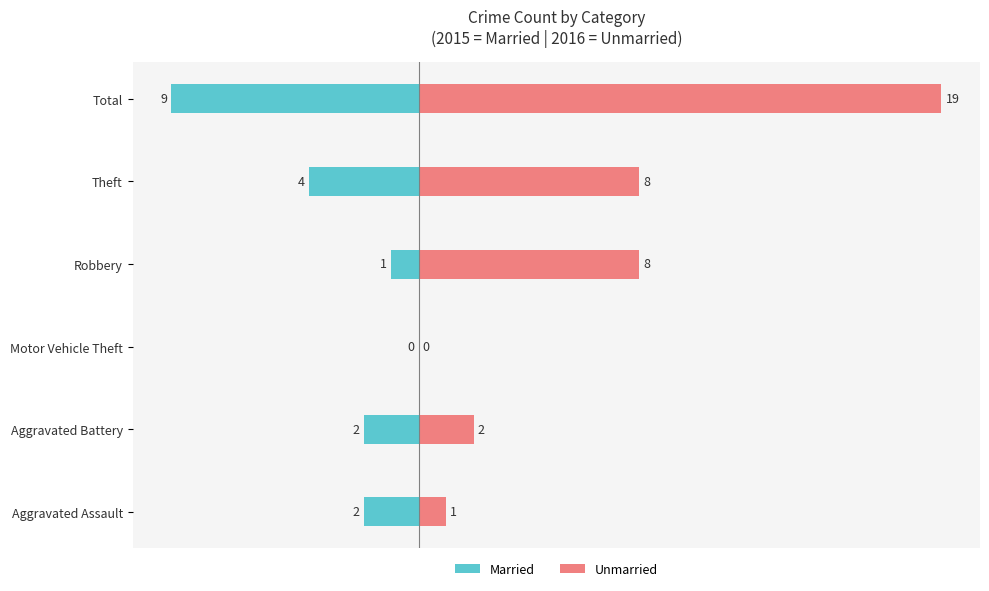

Which series has the largest total across all categories?

Unmarried